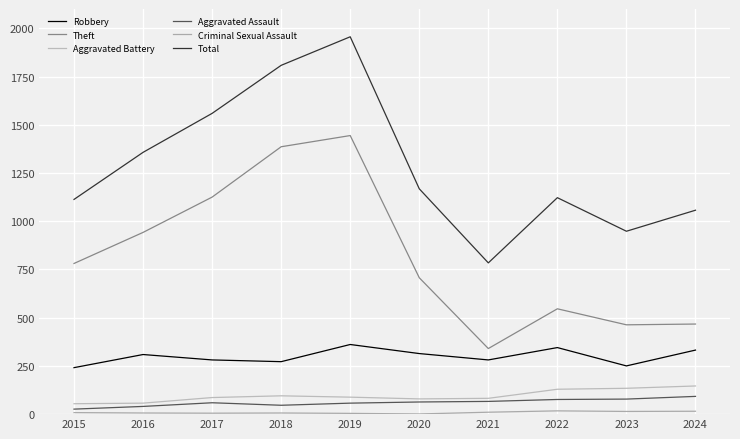

How many categories are shown in the chart?

10